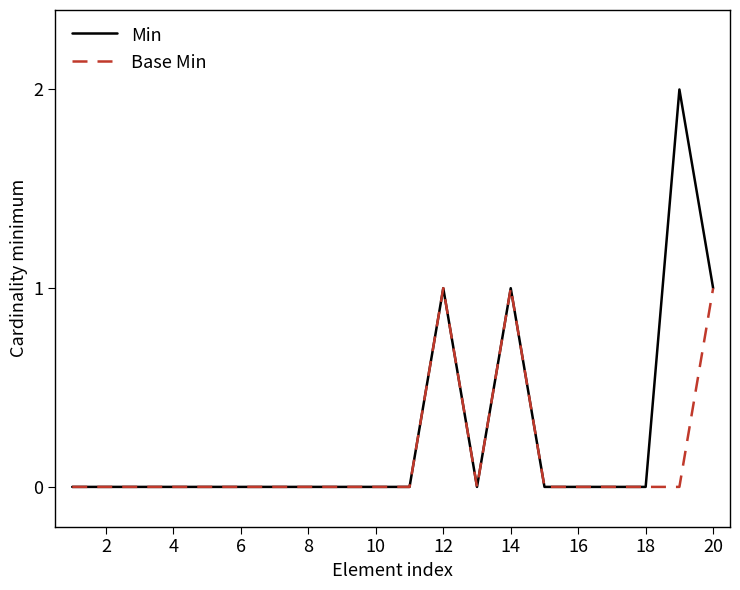

Which series has the largest range (max minus min)?

Min